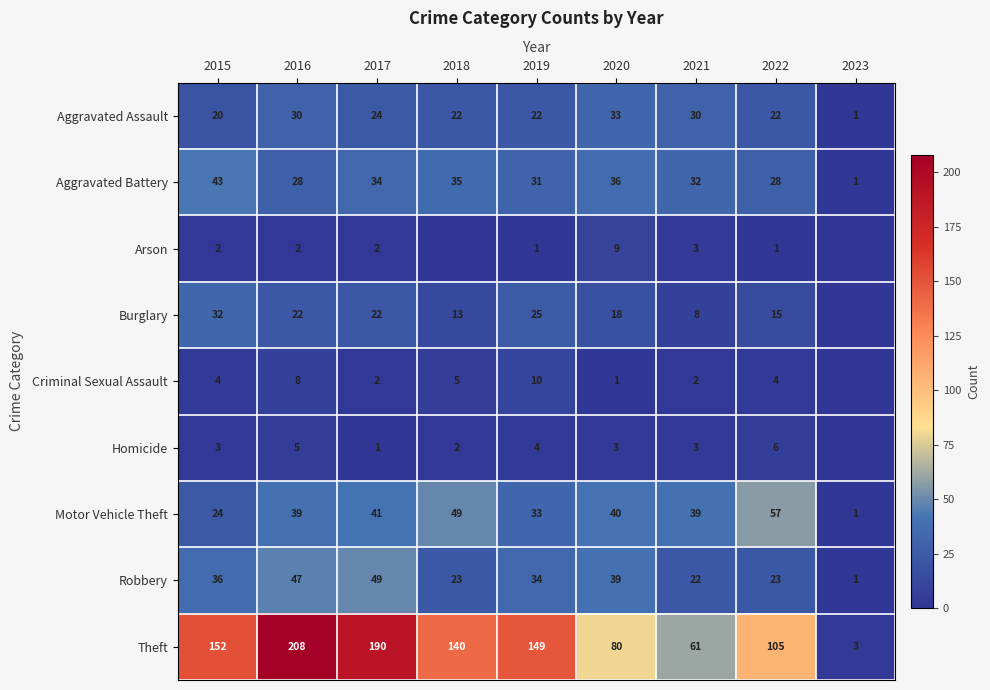

Is the value of Robbery at 2023 greater than the value of Theft at 2021?

No